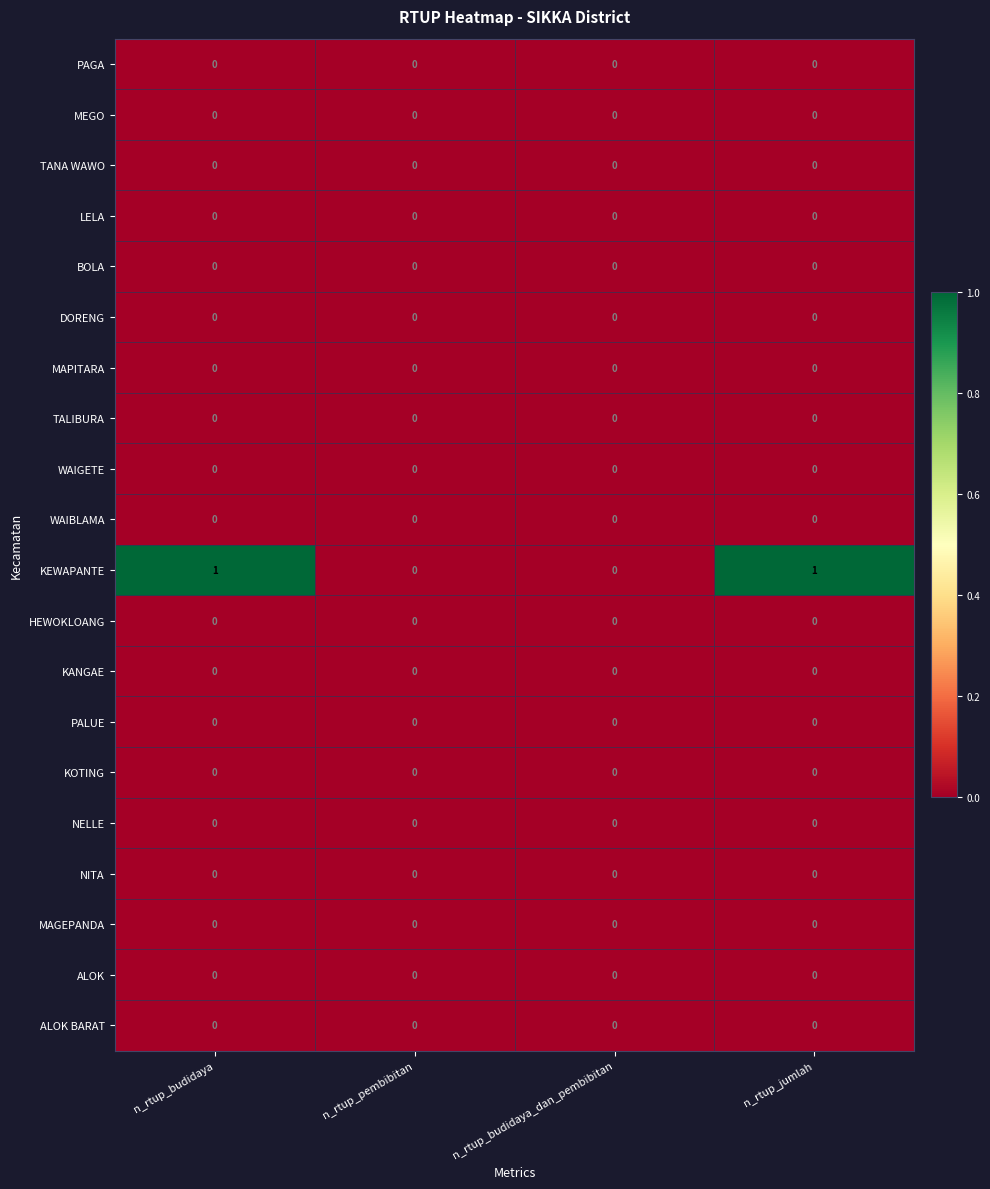

True or false: ALOK has a value of 0 at n_rtup_budidaya.

True